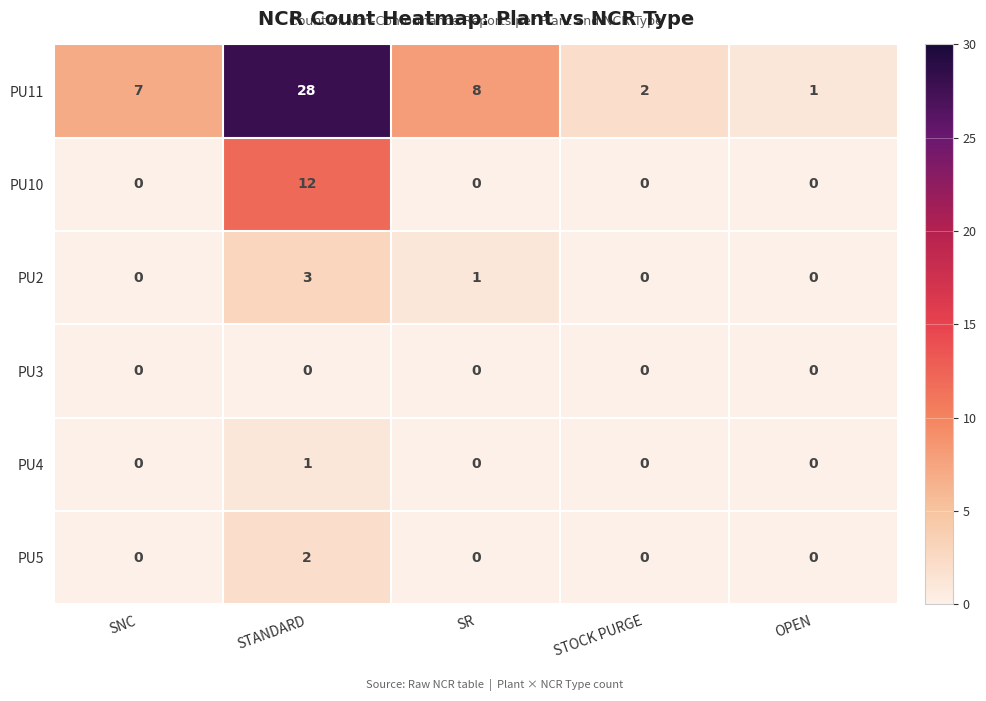

Reading right to left, what are all the values shown in this chart?

PU11: OPEN=1	STOCK PURGE=2	SR=8	STANDARD=28	SNC=7
PU10: OPEN=0	STOCK PURGE=0	SR=0	STANDARD=12	SNC=0
PU2: OPEN=0	STOCK PURGE=0	SR=1	STANDARD=3	SNC=0
PU3: OPEN=0	STOCK PURGE=0	SR=0	STANDARD=0	SNC=0
PU4: OPEN=0	STOCK PURGE=0	SR=0	STANDARD=1	SNC=0
PU5: OPEN=0	STOCK PURGE=0	SR=0	STANDARD=2	SNC=0